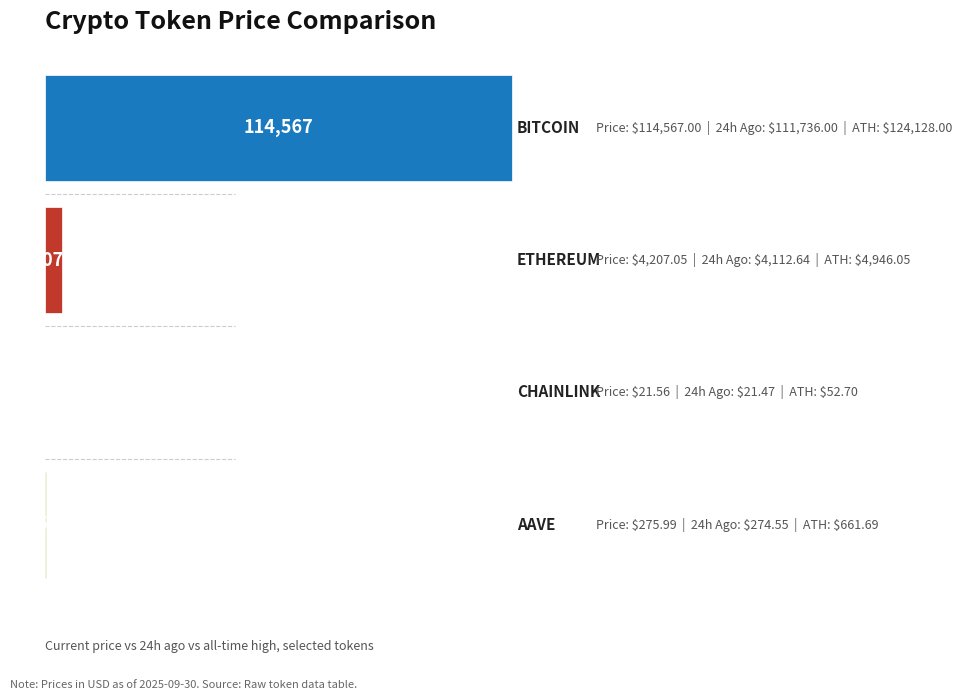

How many distinct data groups are displayed?

1